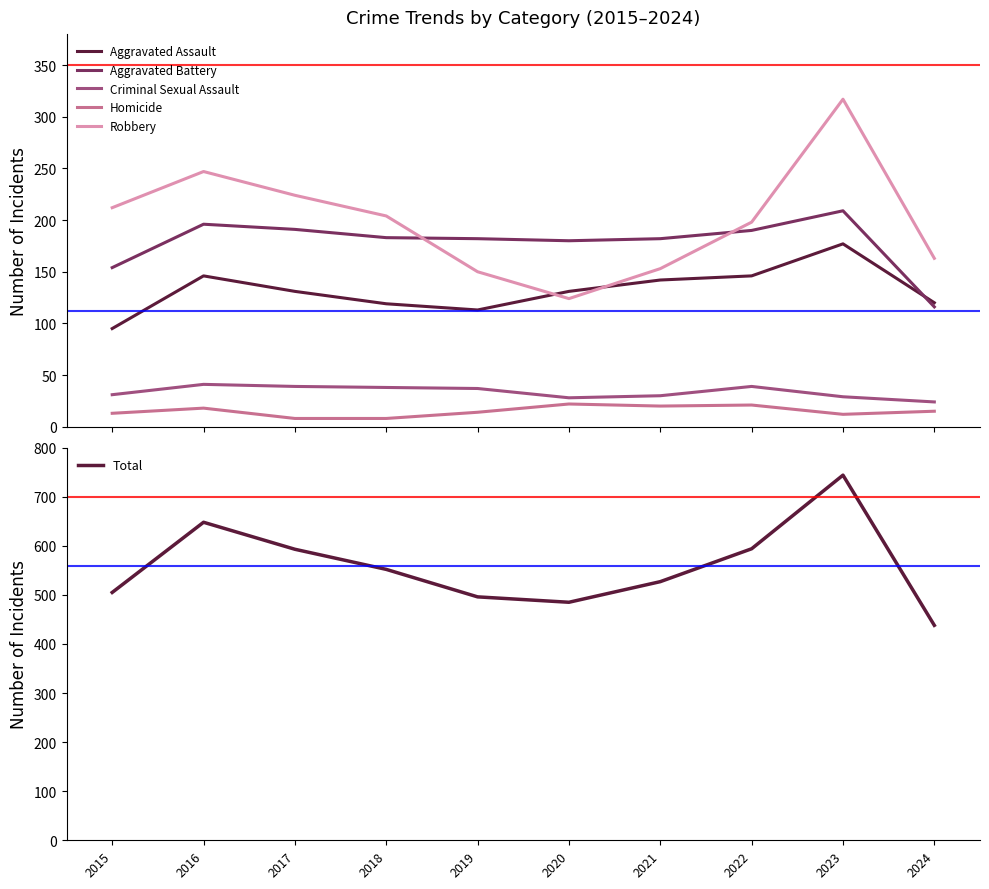

How many categories are shown in the chart?

10